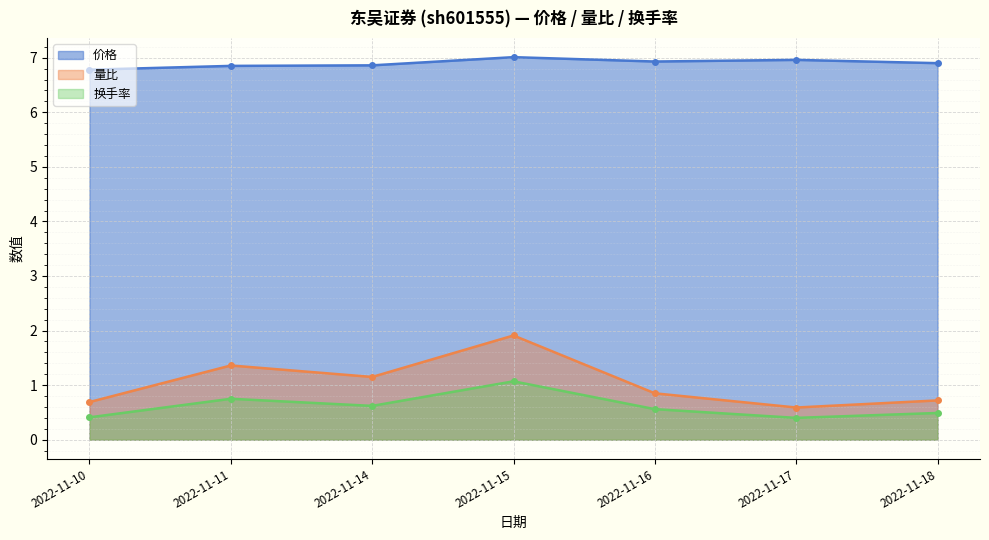

In 换手率, how many points are higher than both neighbors (excluding endpoints)?

2